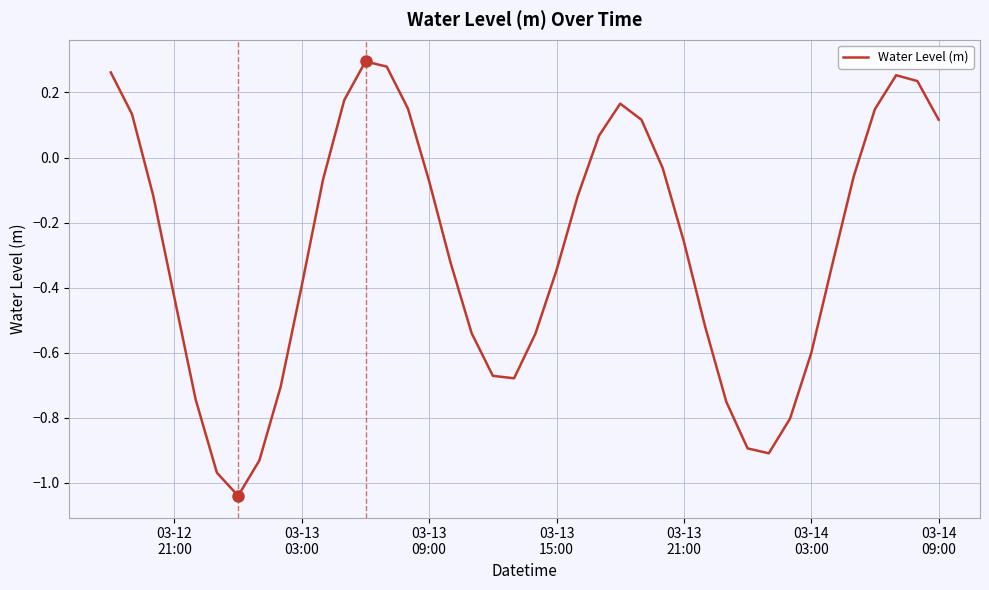

What is the difference between the maximum and minimum values?

1.3